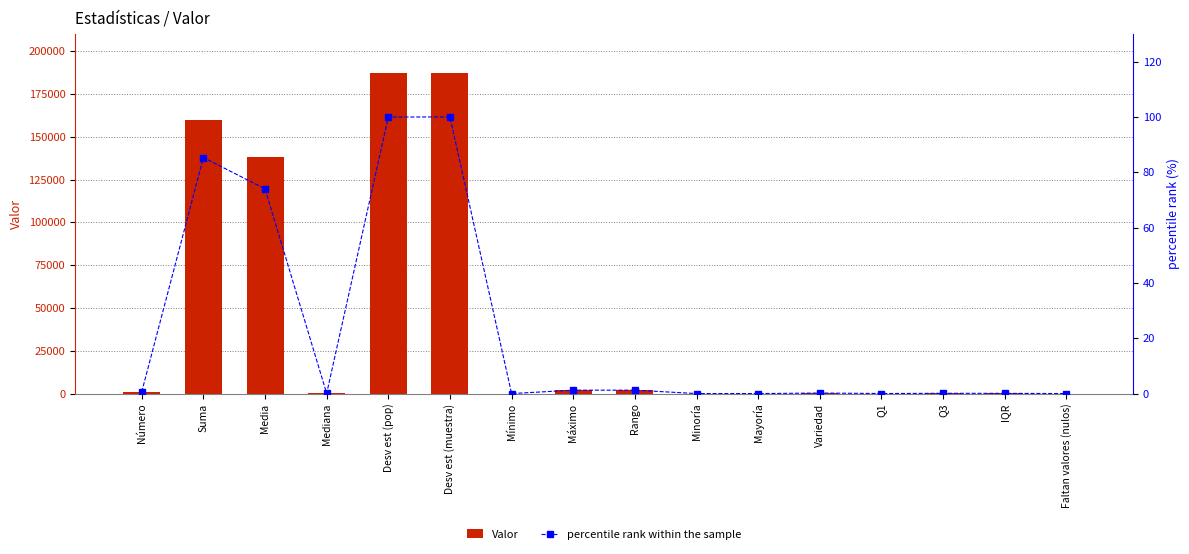

Reading right to left, list all the values displayed in this chart.

Valor: 0.0	141.0	174.0	33.0	351.0	0.0	5.0	2302.0	2302.0	0.0	187045.0	186964.0	99.0	138419.0	159597.0	1153.0
percentile rank within the sample: 0.0	0.1	0.1	0.0	0.2	0.0	0.0	1.2	1.2	0.0	100.0	100.0	0.1	74.0	85.3	0.6